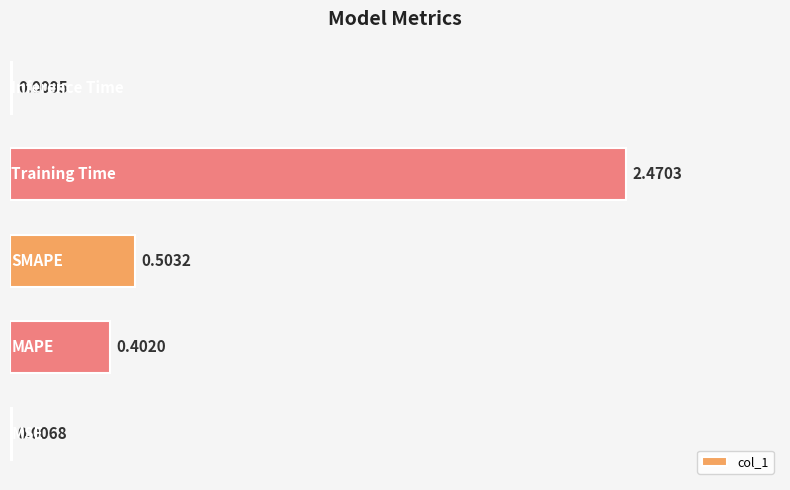

What is the sum of all values?

3.4